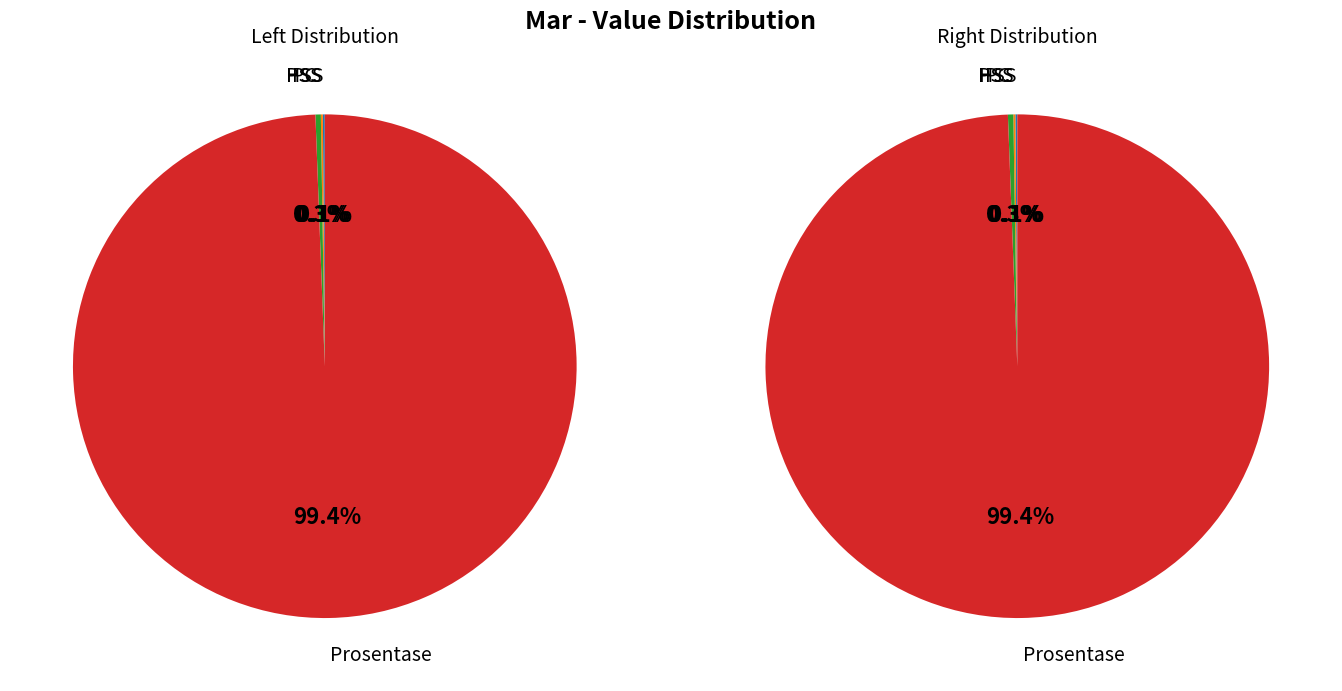

The Prosentase slice represents 90% of the pie. True or false?

False